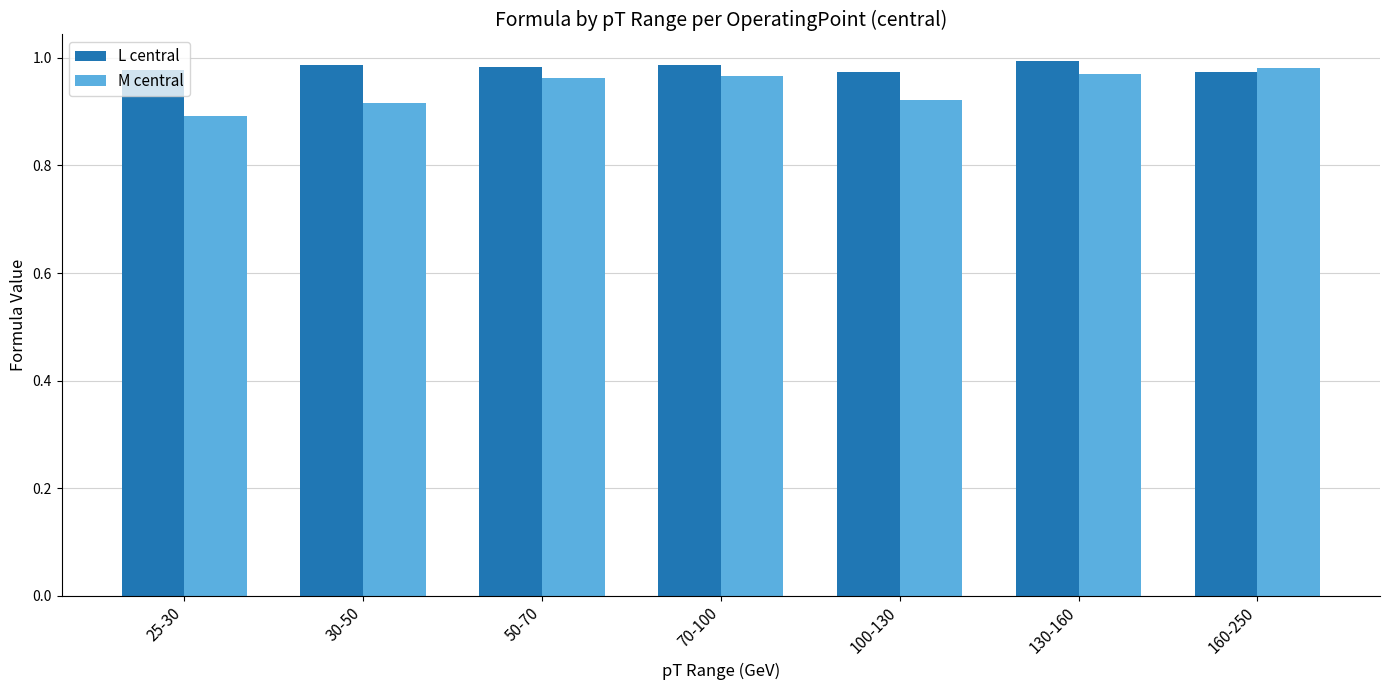

Which series has the largest range (max minus min)?

M central